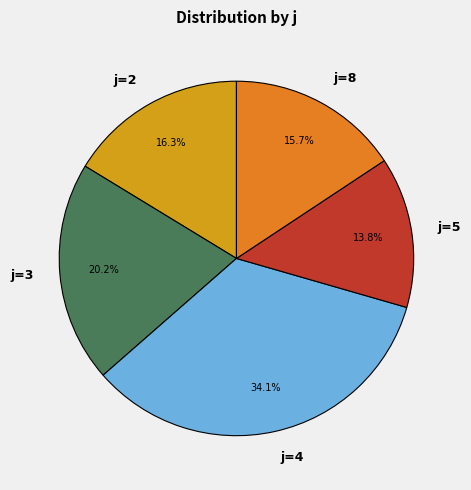

Does any single category account for the majority?

No